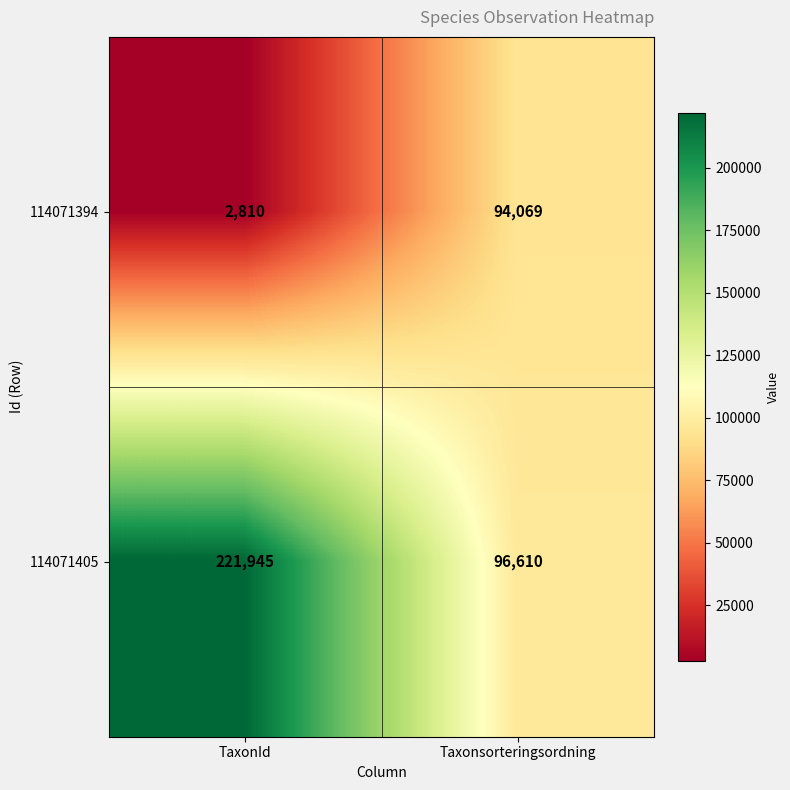

Which series has the widest spread of values?

114071405